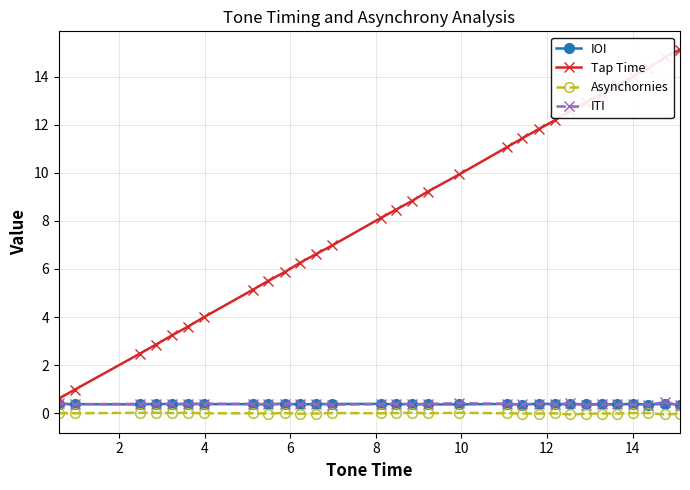

Which series has the largest total across all categories?

Tap Time